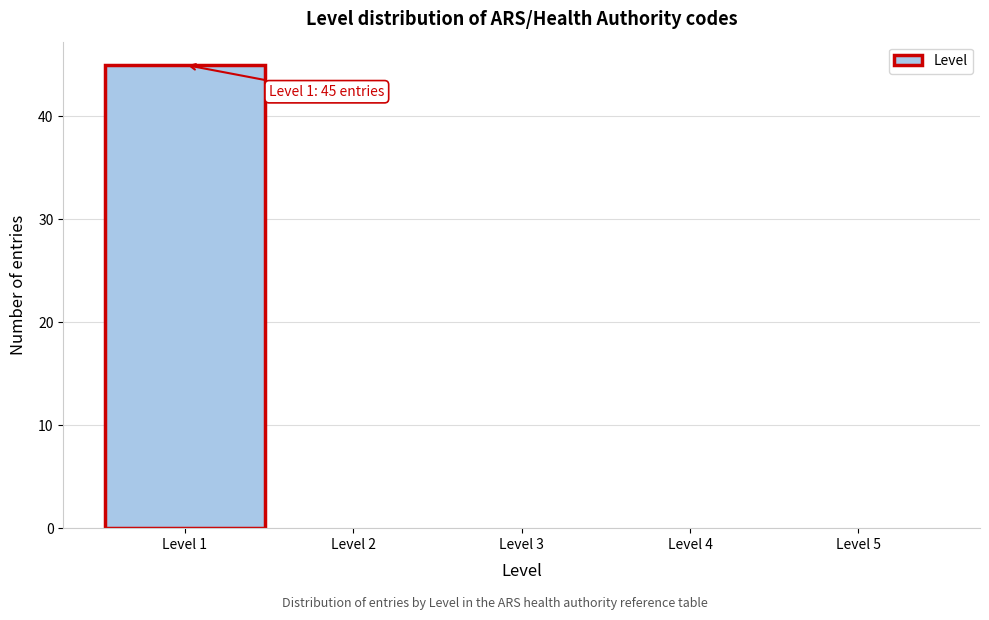

Over which range of the x-axis is the bar tallest?

0.5 to 1.5